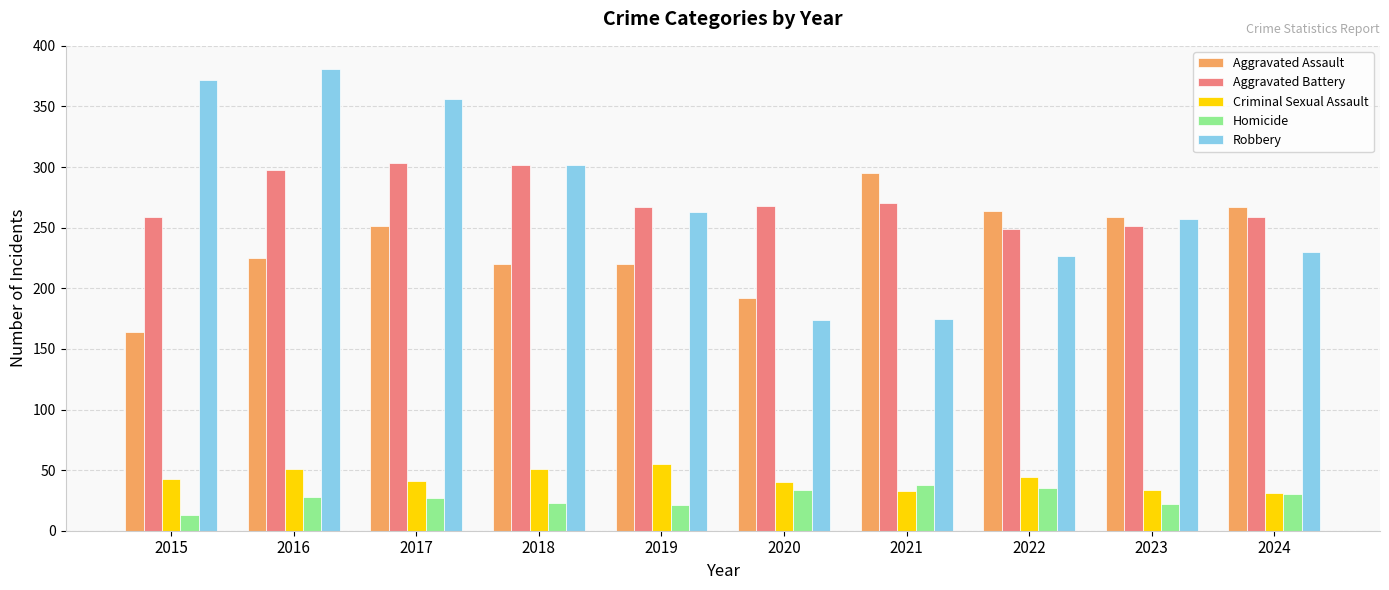

What is the average value of the Aggravated Assault series?

236